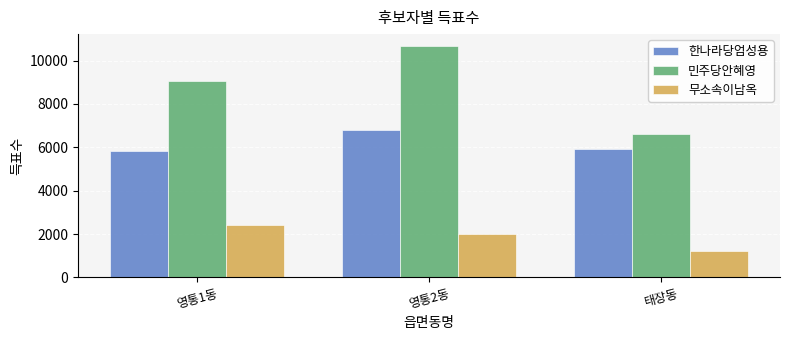

What is the difference between the 무소속이남옥 values at 영통2동 and 태장동?

782